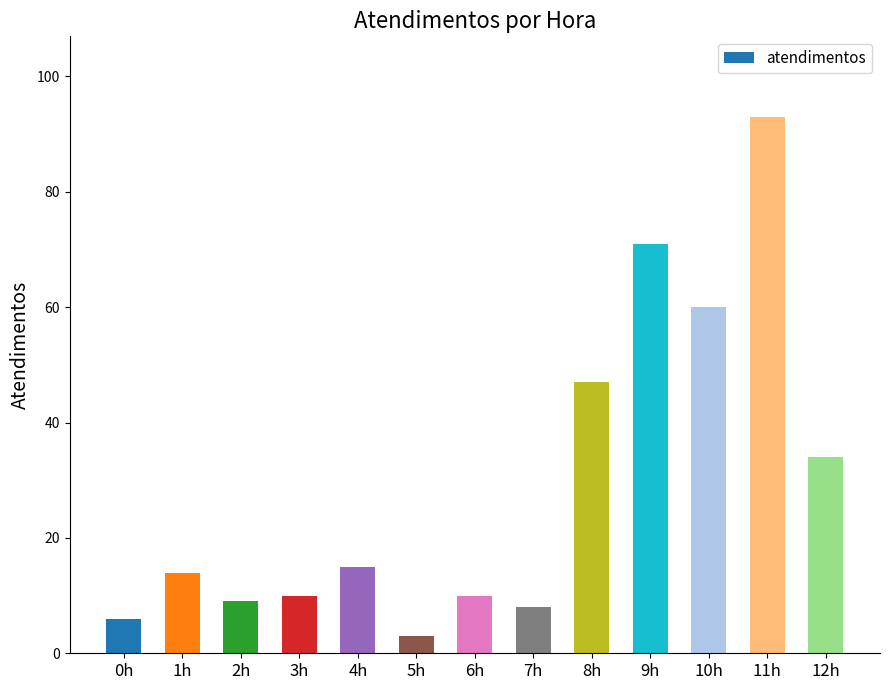

Reading left to right, what are all the values shown in this chart?

0h=6	1h=14	2h=9	3h=10	4h=15	5h=3	6h=10	7h=8	8h=47	9h=71	10h=60	11h=93	12h=34